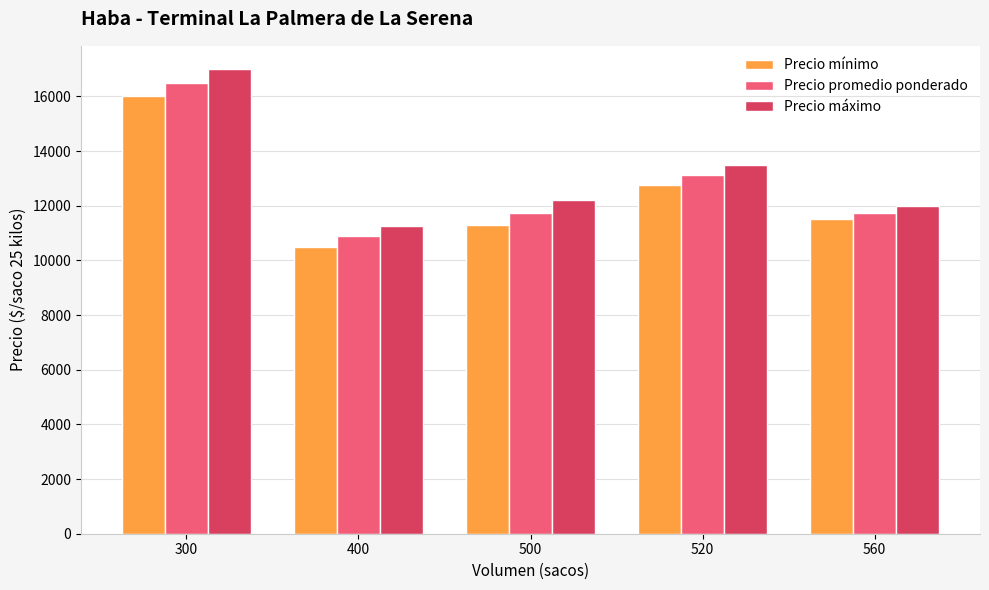

List the series in order of their overall mean, lowest first.

Precio mínimo, Precio promedio ponderado, Precio máximo